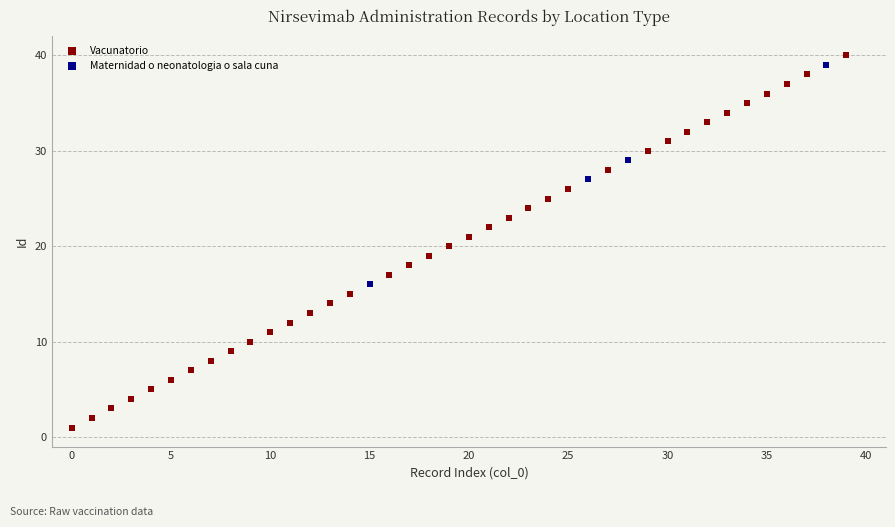

Which series reaches the minimum Y coordinate?

Vacunatorio